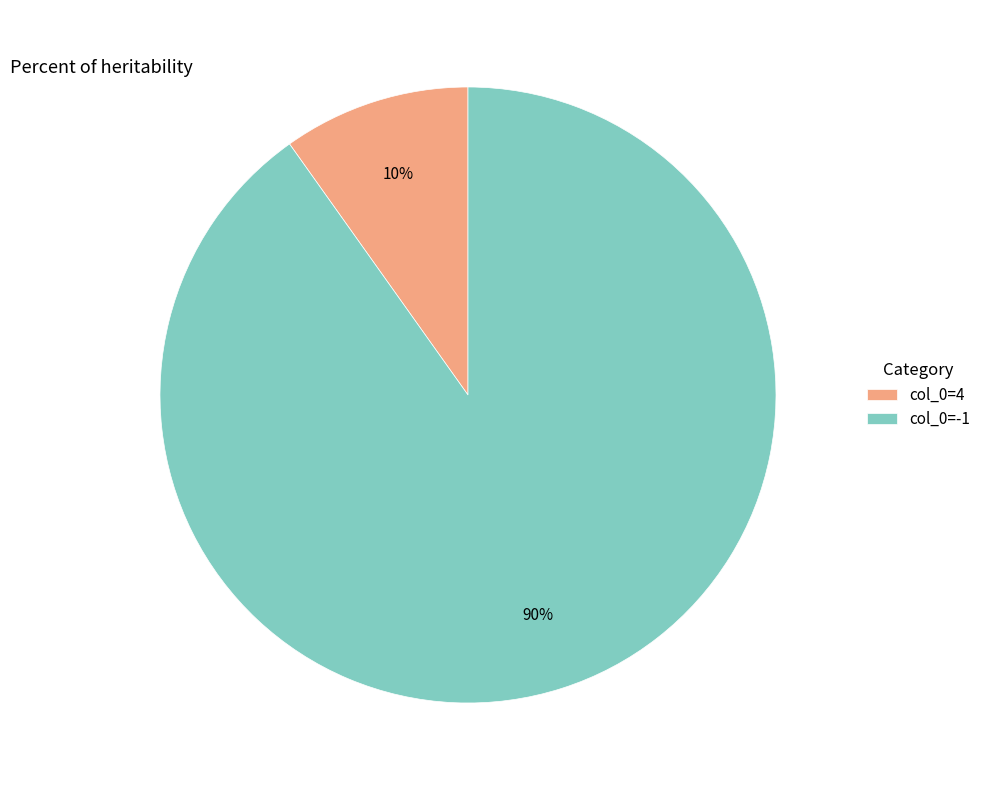

To the nearest percent, what is the combined percentage of col_0=4 and col_0=-1?

100%